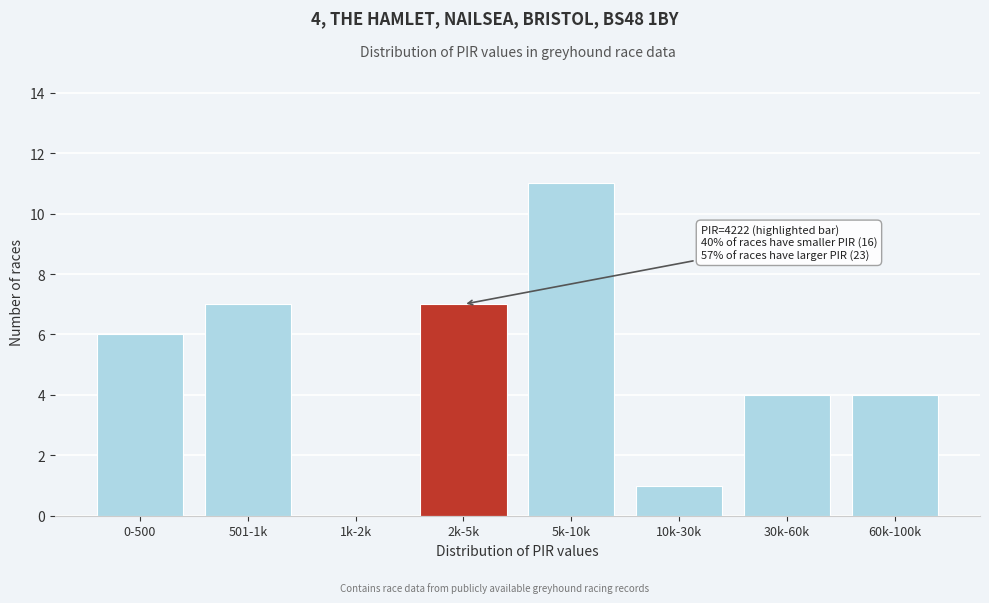

Reading right to left, list all the values displayed in this chart.

60k-100k=4	30k-60k=4	10k-30k=1	5k-10k=11	2k-5k=7	1k-2k=0	501-1k=7	0-500=6